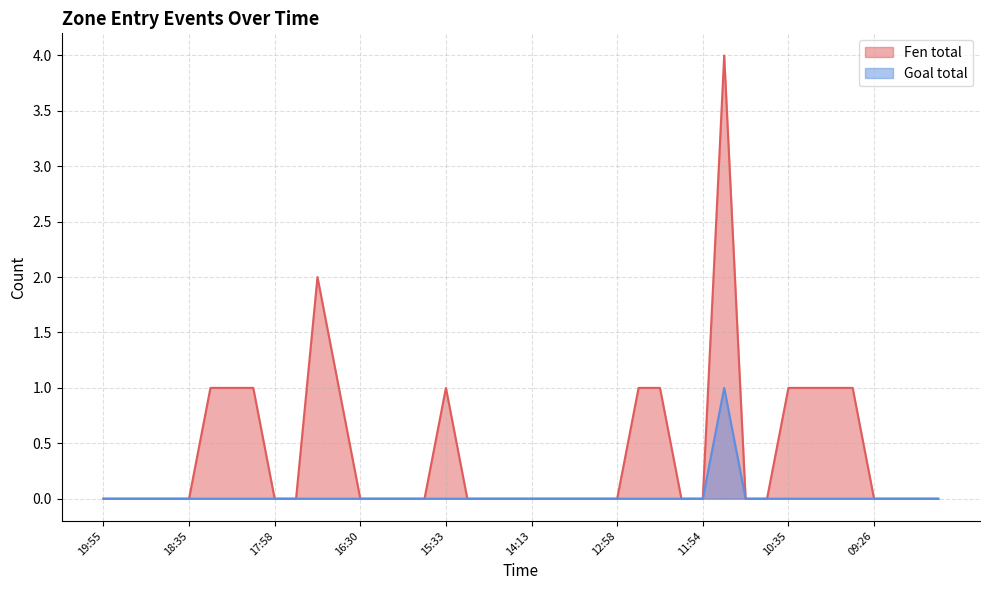

What is the label of the 37th point from the right?

18:45